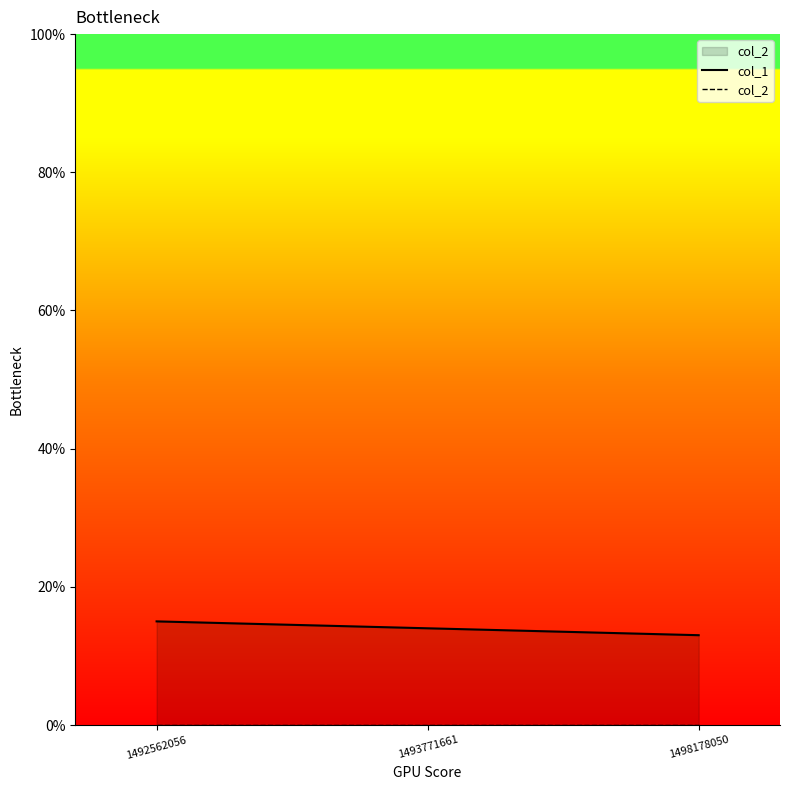

The value of col_1 at 1498178050 is 8. True or false?

False